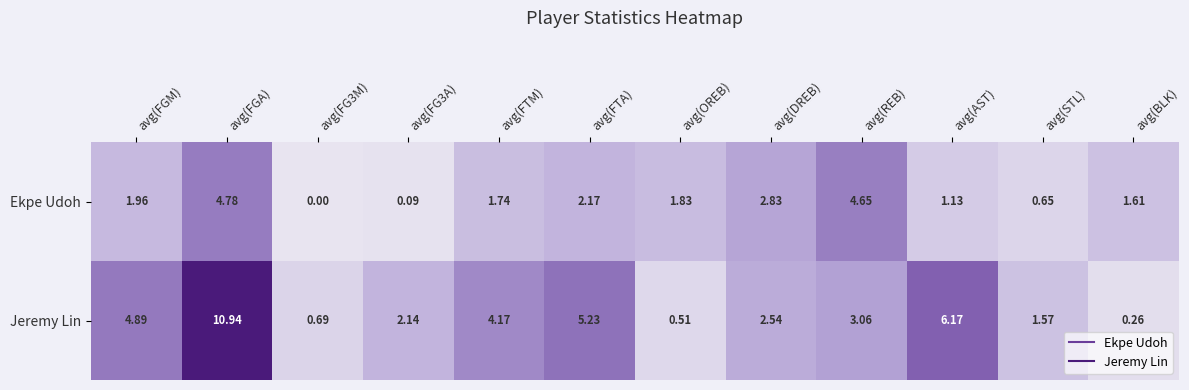

Which label corresponds to the largest value in the chart?

avg(FGA)